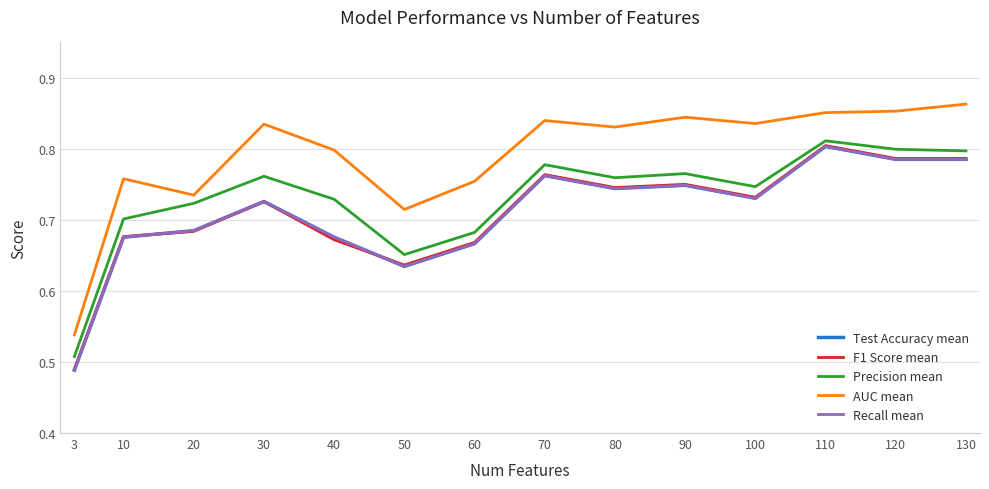

At 30, list the series in order from largest to smallest.

AUC mean, Precision mean, Test Accuracy mean, Recall mean, F1 Score mean